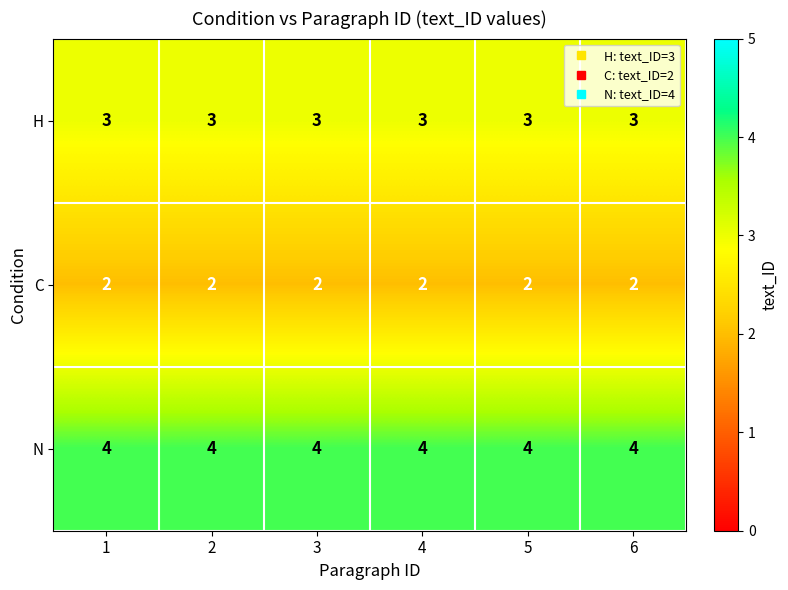

What is the greatest value displayed?

4